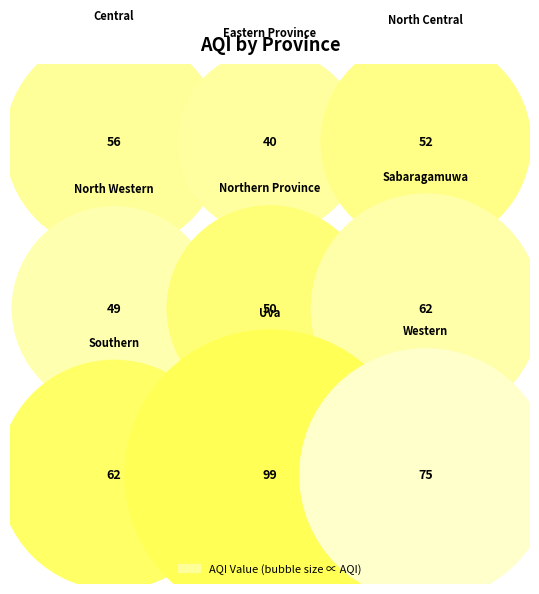

Does Northern Province account for over 50% of the chart?

No